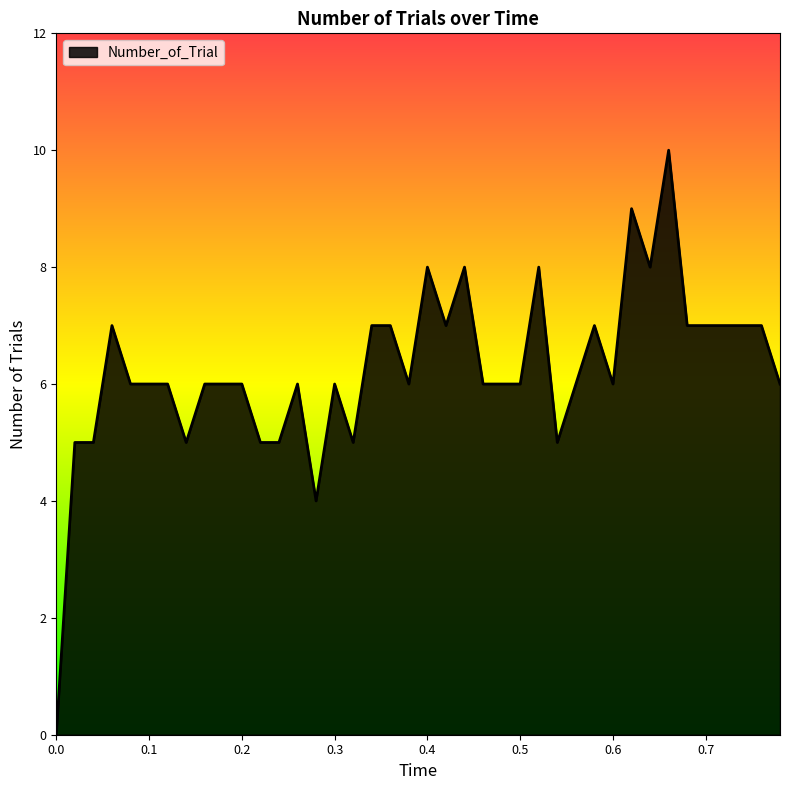

What is the greatest value displayed?

10